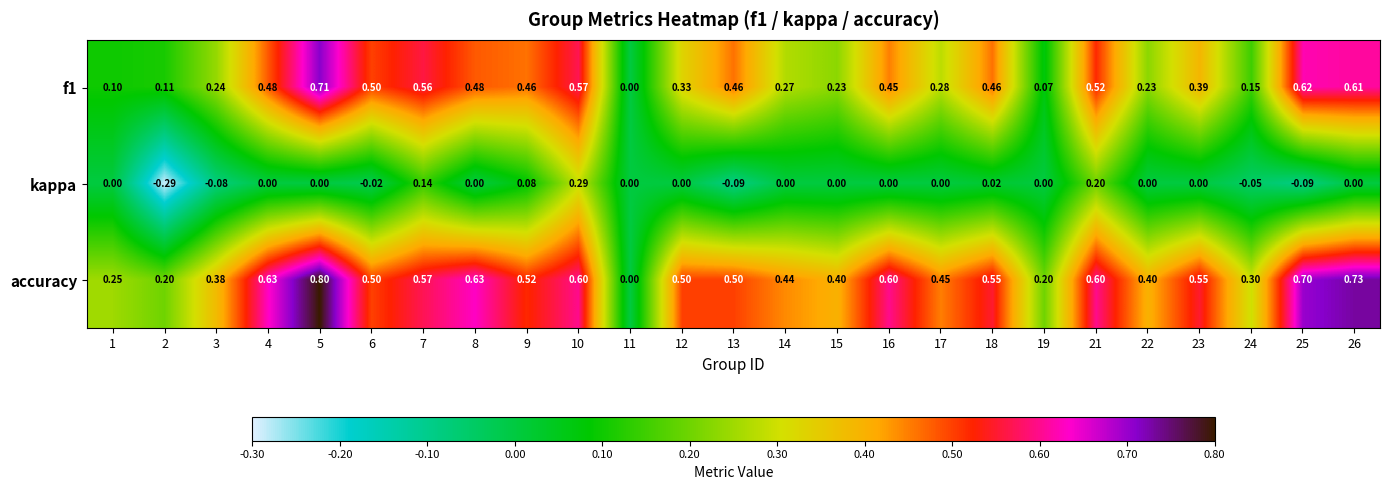

Which series has the largest total across all categories?

accuracy